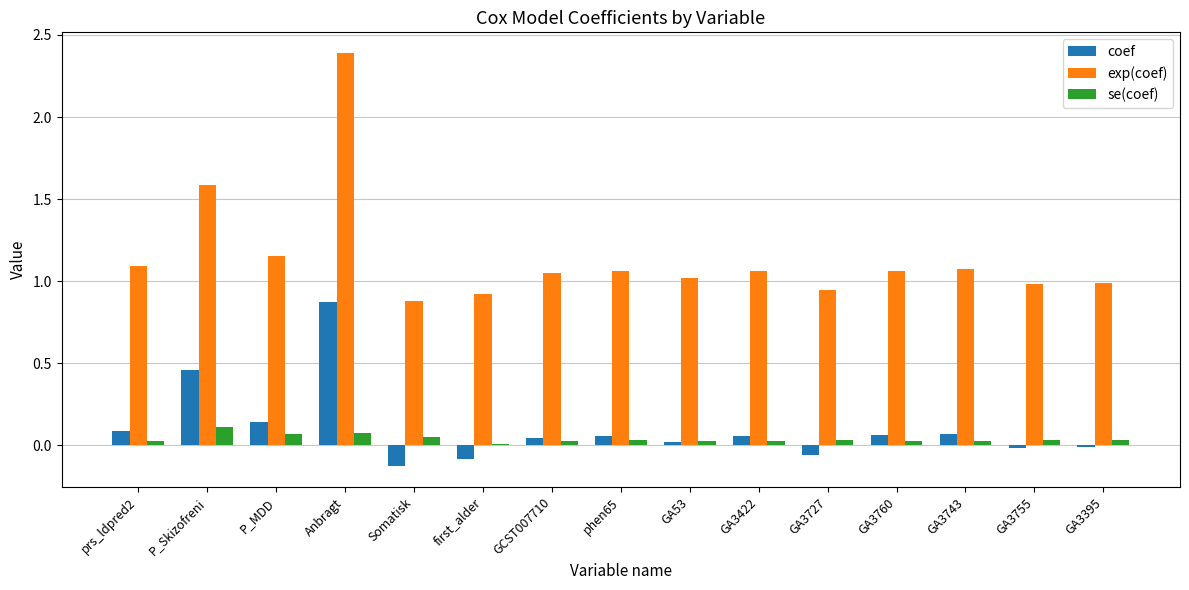

How many data points does each series have?

15